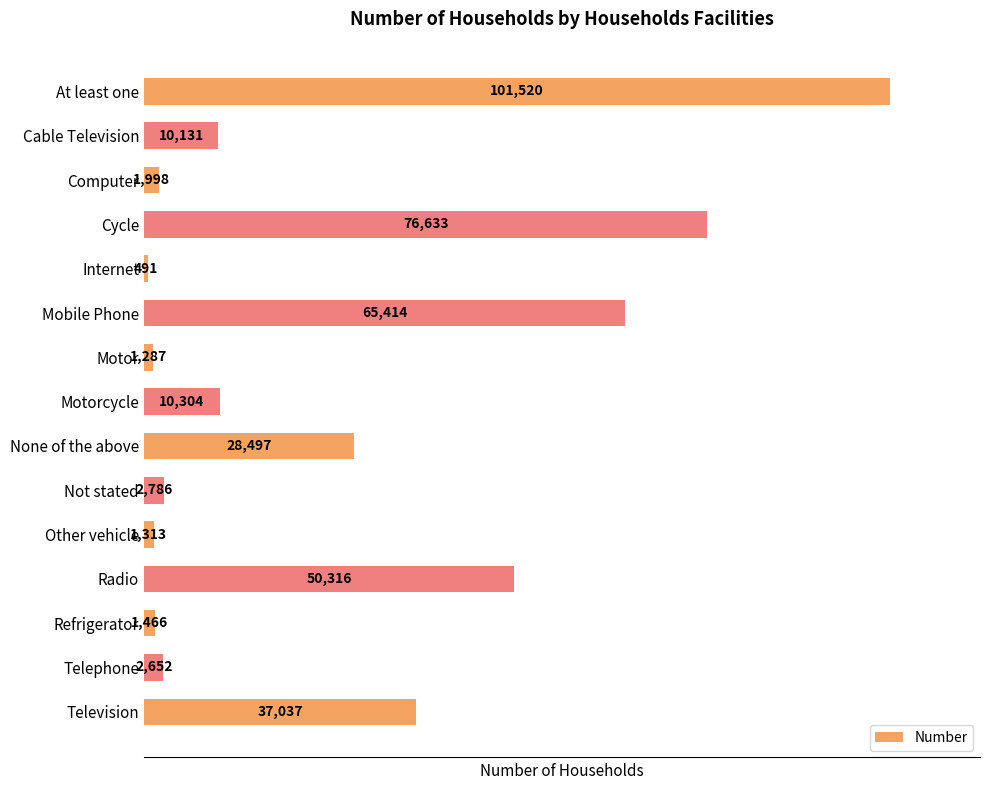

Is it true that the value at Cycle is 39192?

False